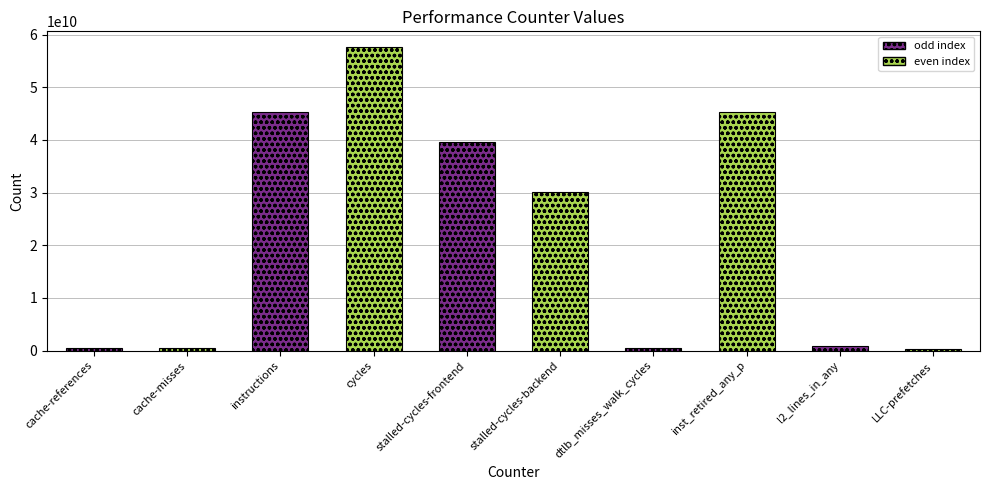

Are the bars horizontal?

No